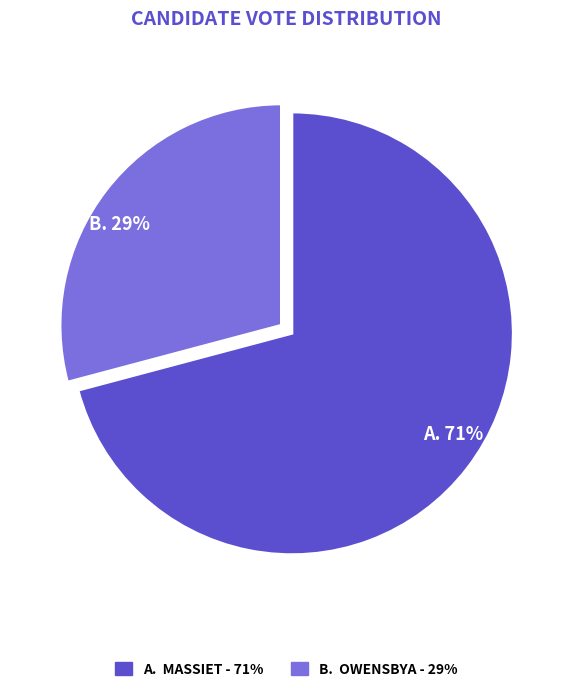

Is there any slice that represents more than half of the pie?

Yes